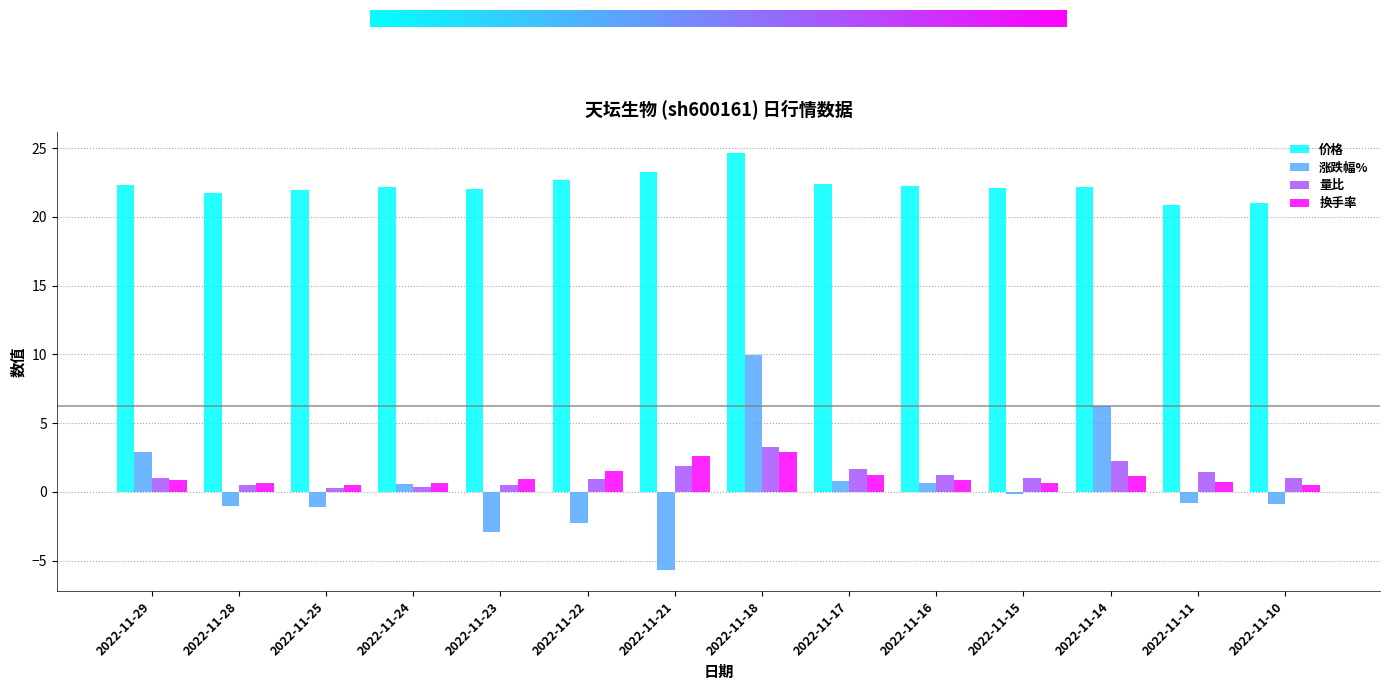

What is the greatest value displayed?

24.7